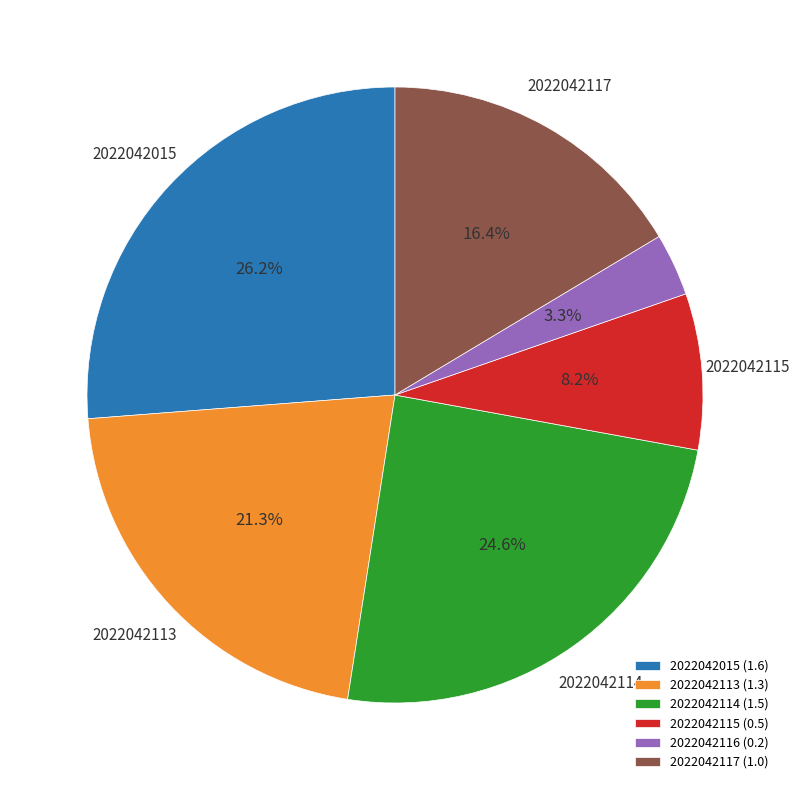

Is there a majority slice in this chart?

No